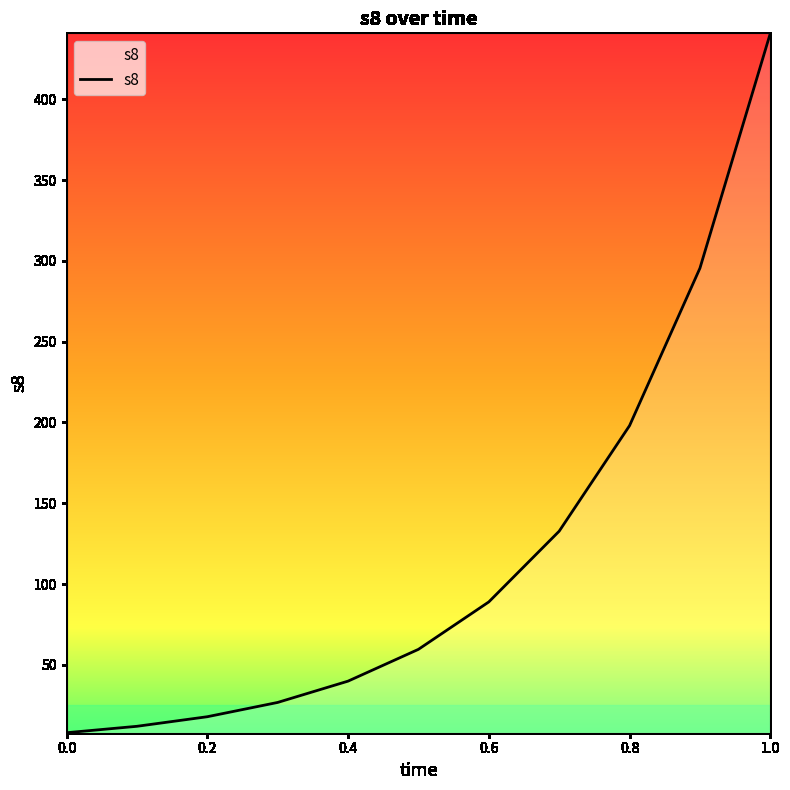

What is the maximum value shown in the chart?

440.8